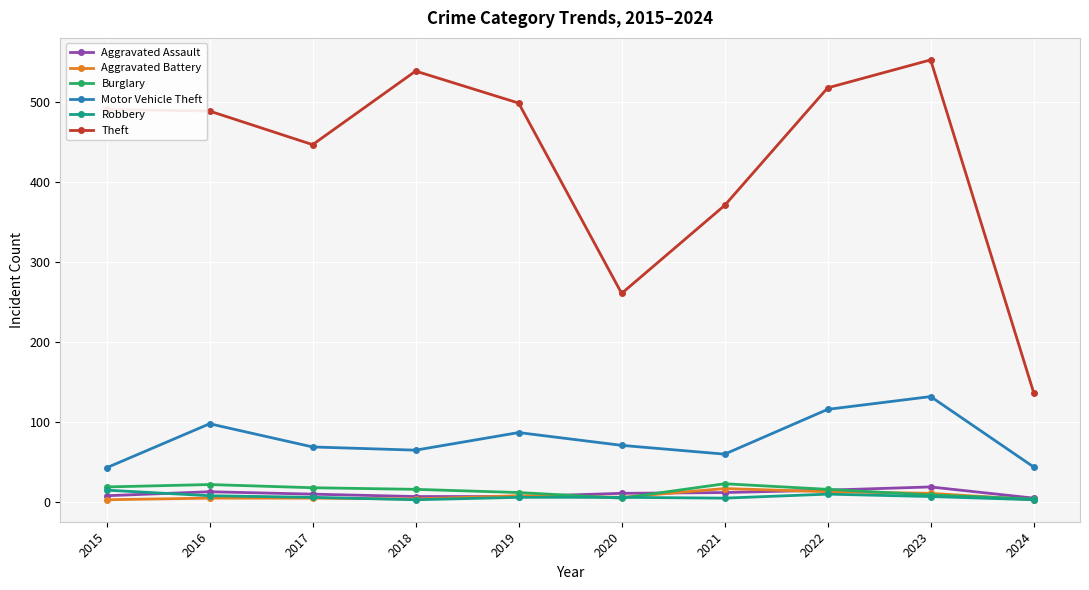

What is the greatest value displayed?

553